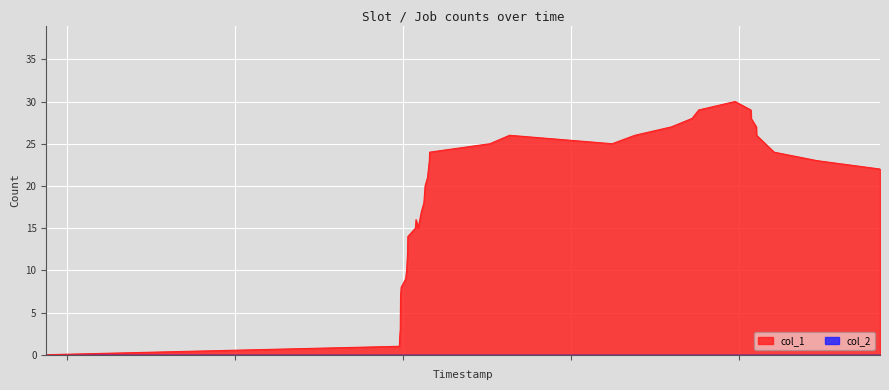

Does the chart display data point markers on the line(s)?

No